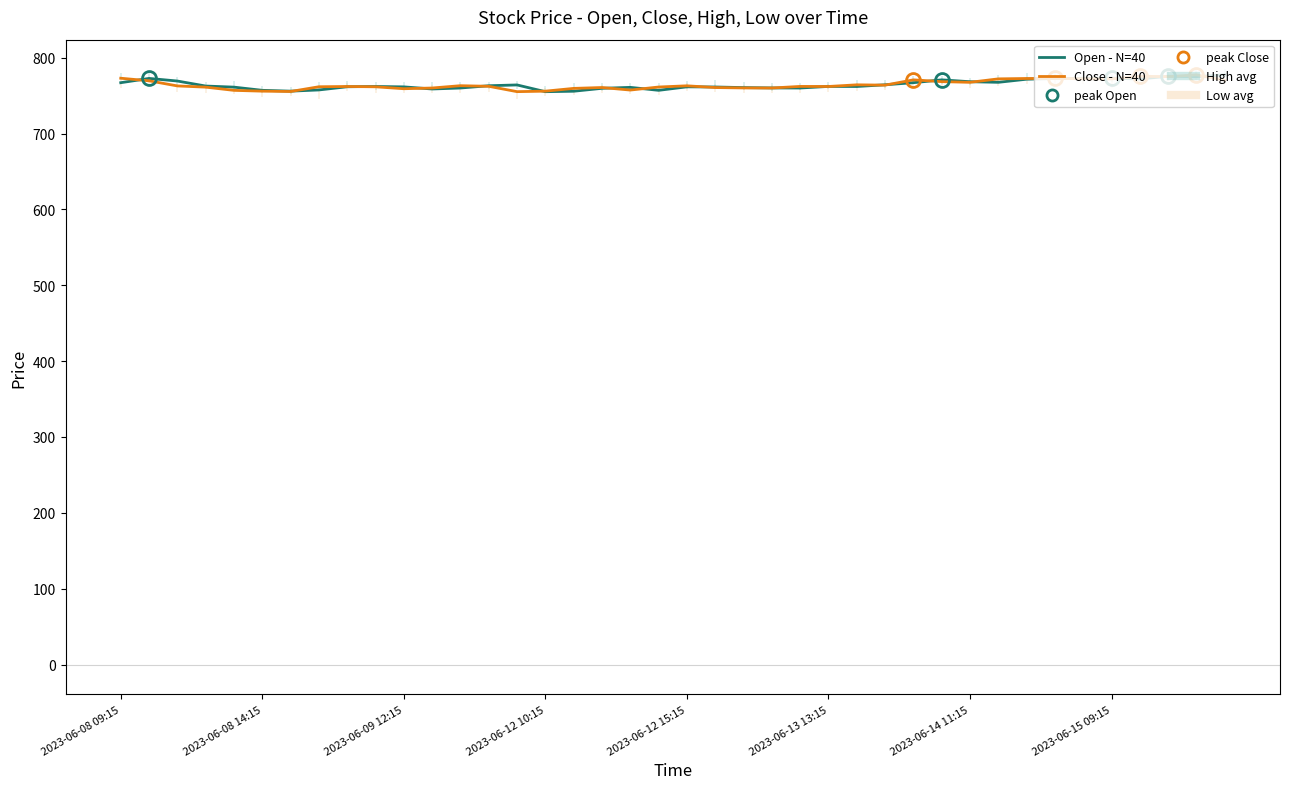

The value of Close - N=40 at 13 is 340.0. True or false?

False